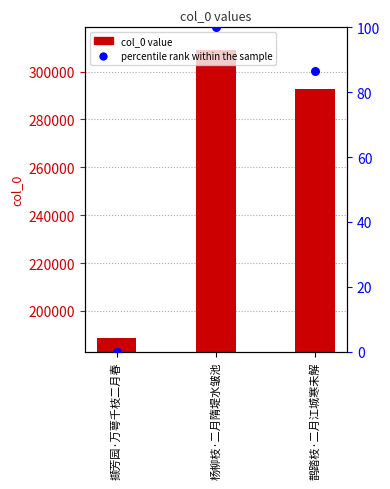

Which series contains the lowest Y value?

percentile rank within the sample